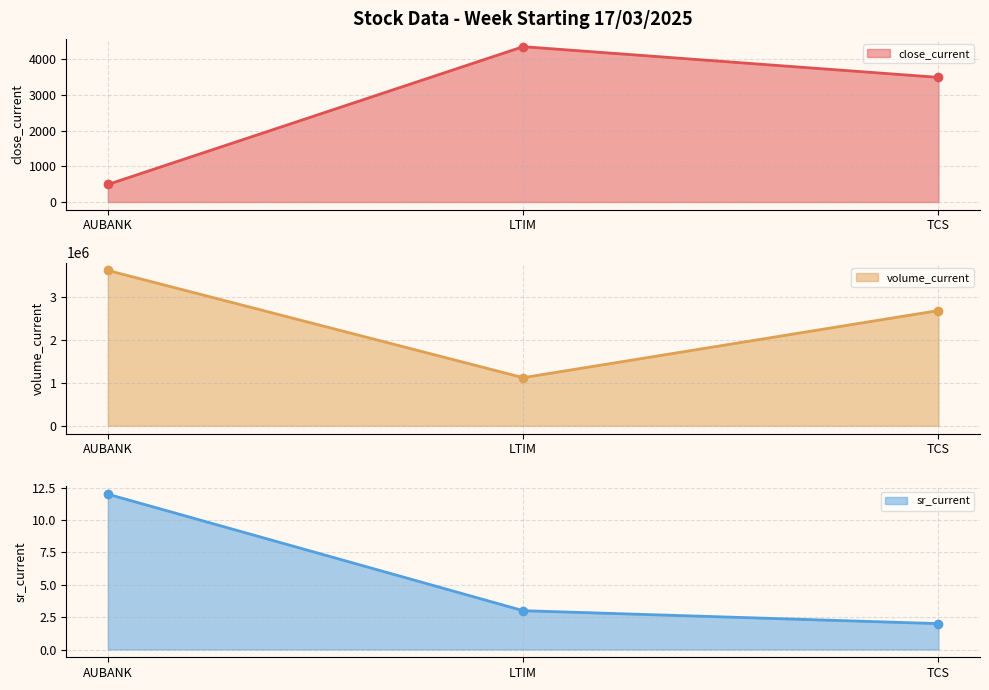

Rank the categories by volume_current line value from lowest to highest.

LTIM, TCS, AUBANK